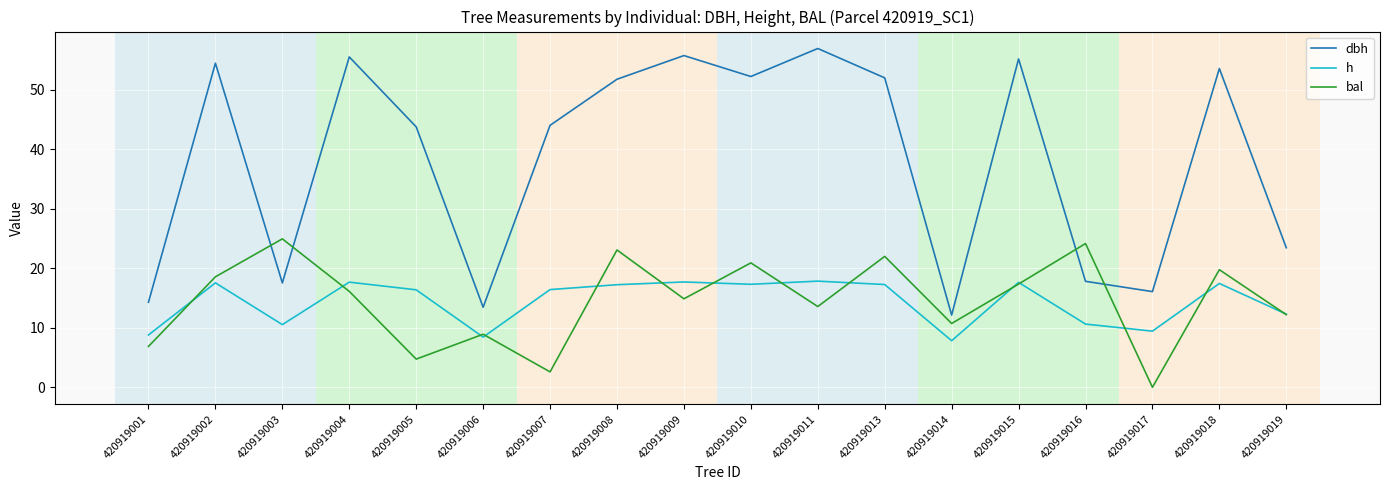

What is the approximate value of dbh at 420919013?

52.0